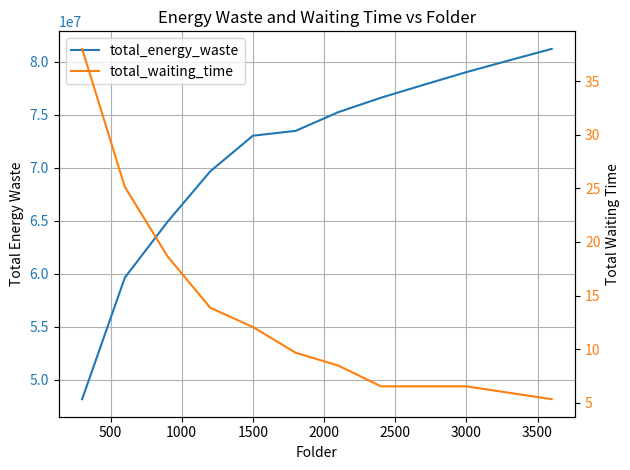

What are all the series names shown in the legend?

total_energy_waste, total_waiting_time